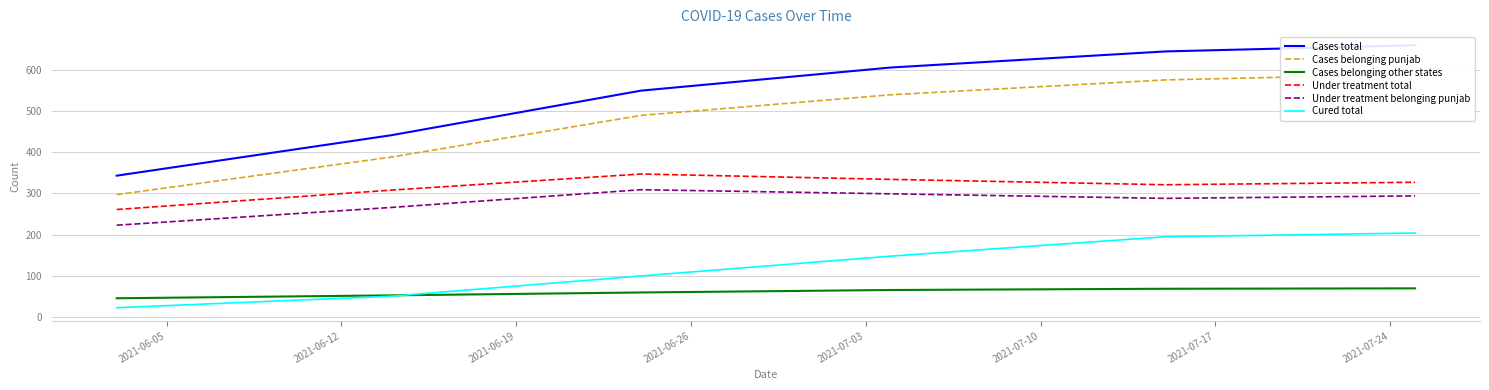

True or false: Under treatment belonging punjab and Cured total cross at least once.

False